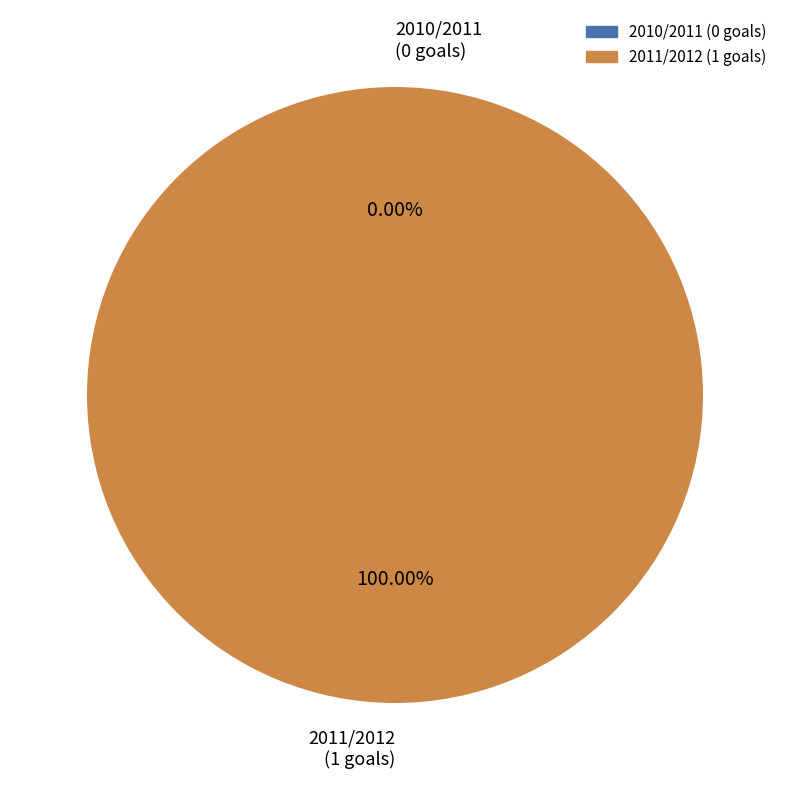

To the nearest percent, what is the difference between the largest and smallest slice percentages?

100%